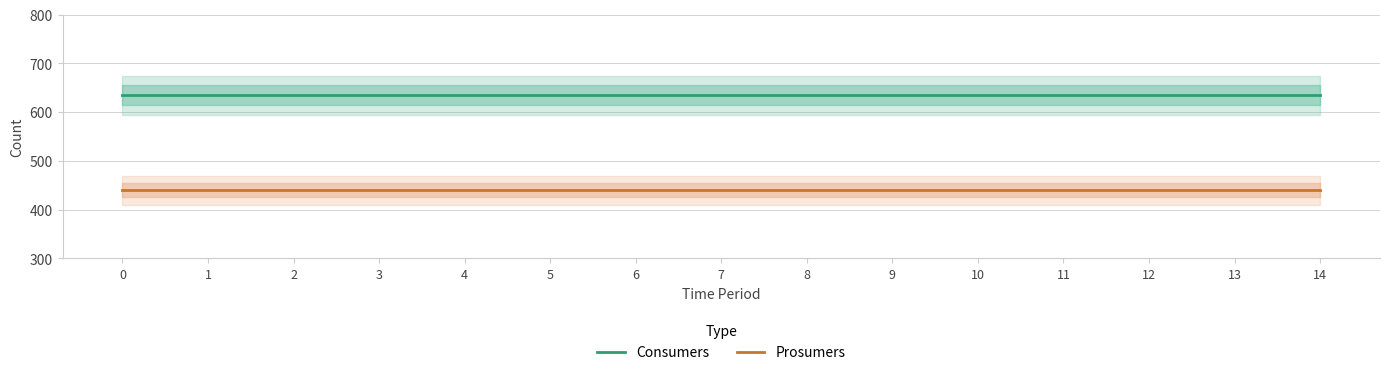

True or false: Prosumers has more than 0 interior local peaks.

False